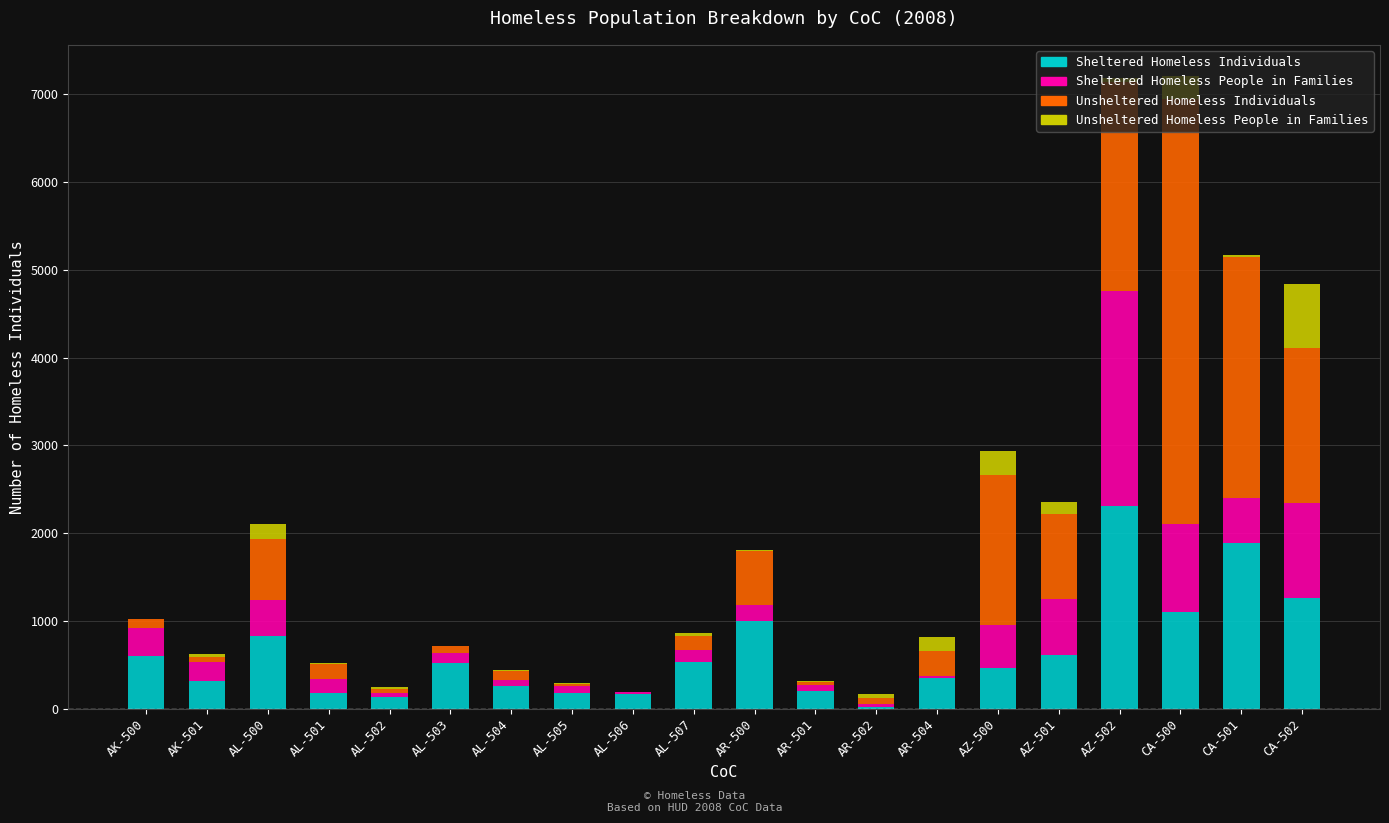

Which category has the highest value in the Sheltered Homeless Individuals series?

AZ-502